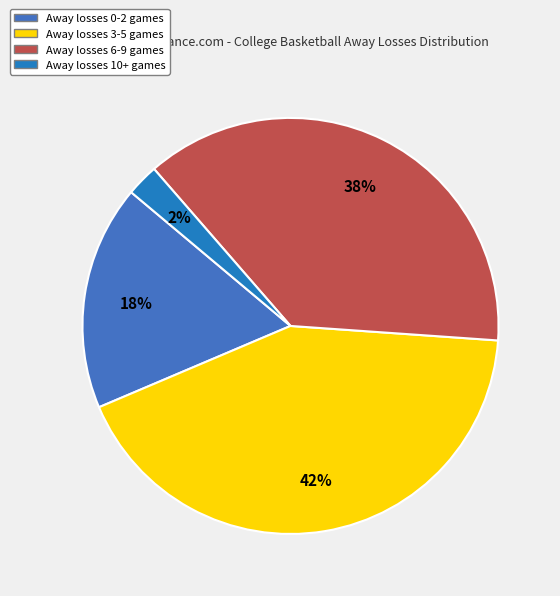

How many slices are in this pie chart?

4